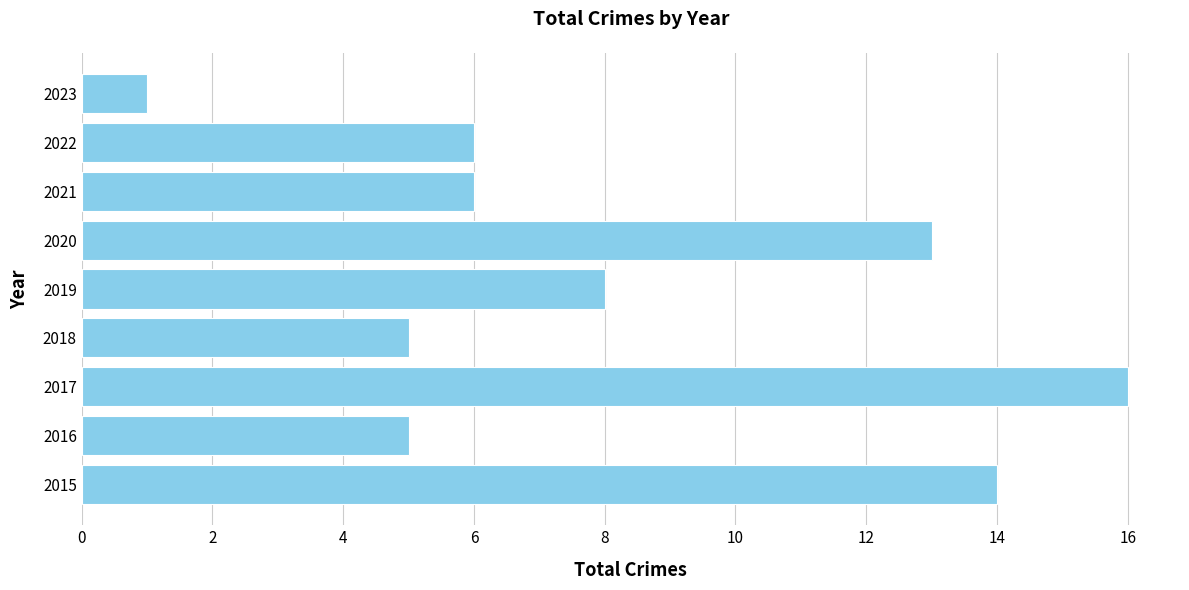

What is the difference between the maximum and minimum values?

15